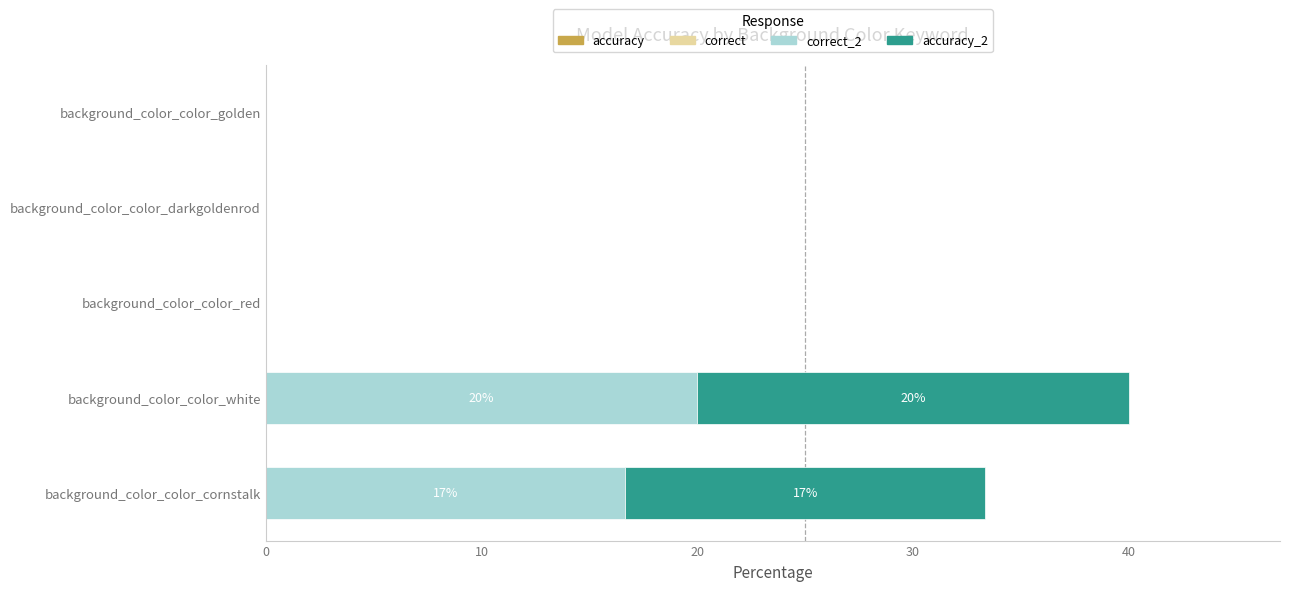

At which category is the sum across all series the highest?

background_color_color_white